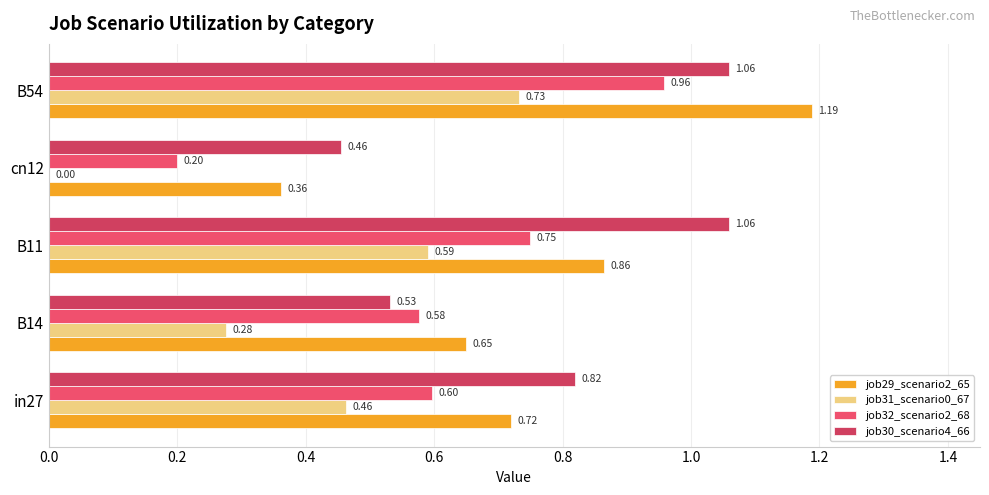

How many data points in job31_scenario0_67 are above 0?

4